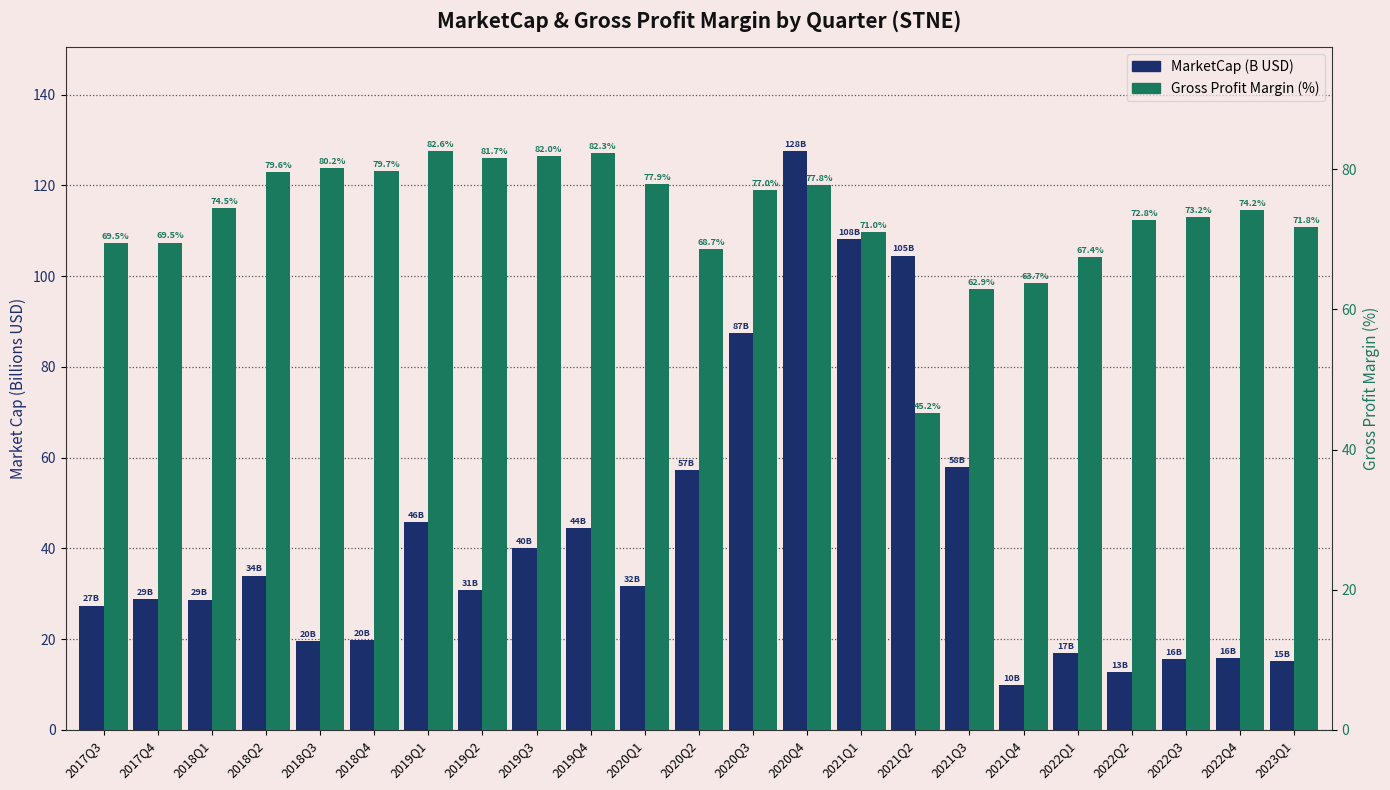

Rank the categories by MarketCap (B USD) value from lowest to highest.

2021Q4, 2022Q2, 2023Q1, 2022Q3, 2022Q4, 2022Q1, 2018Q3, 2018Q4, 2017Q3, 2018Q1, 2017Q4, 2019Q2, 2020Q1, 2018Q2, 2019Q3, 2019Q4, 2019Q1, 2020Q2, 2021Q3, 2020Q3, 2021Q2, 2021Q1, 2020Q4